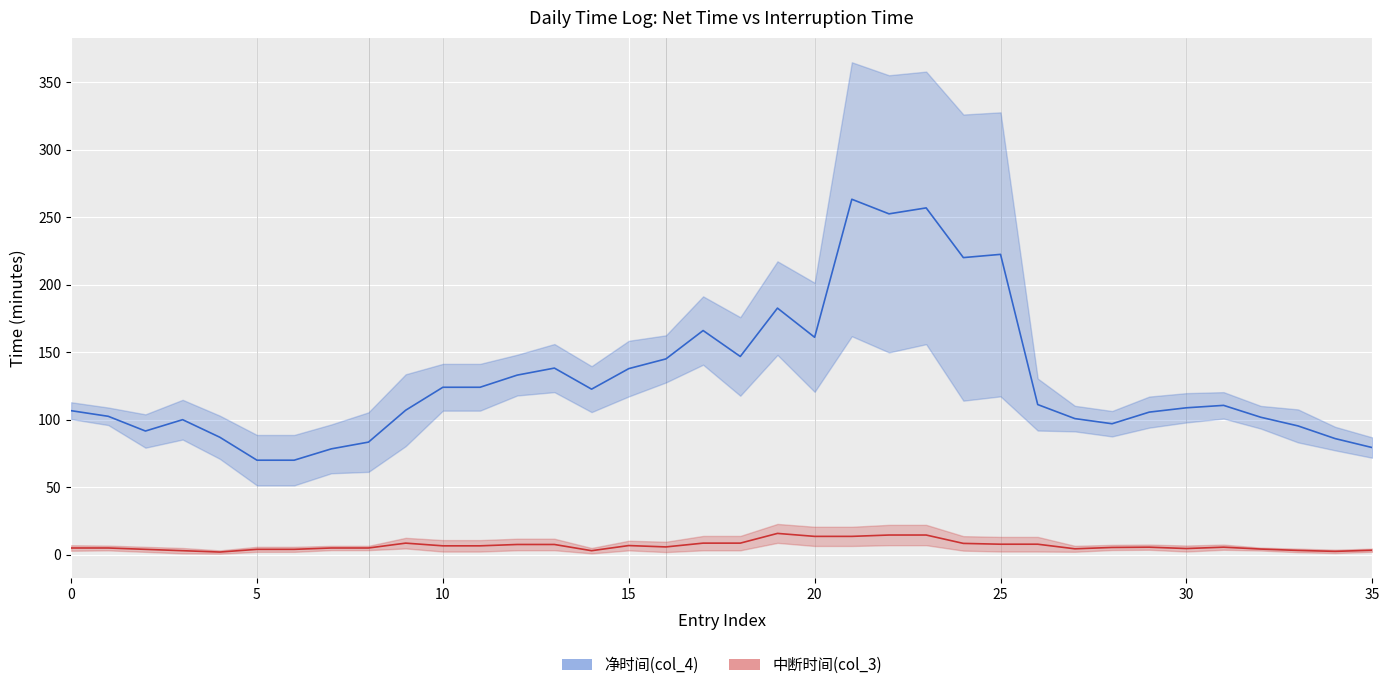

At which label does 净时间(col_4) first exceed 110?

10